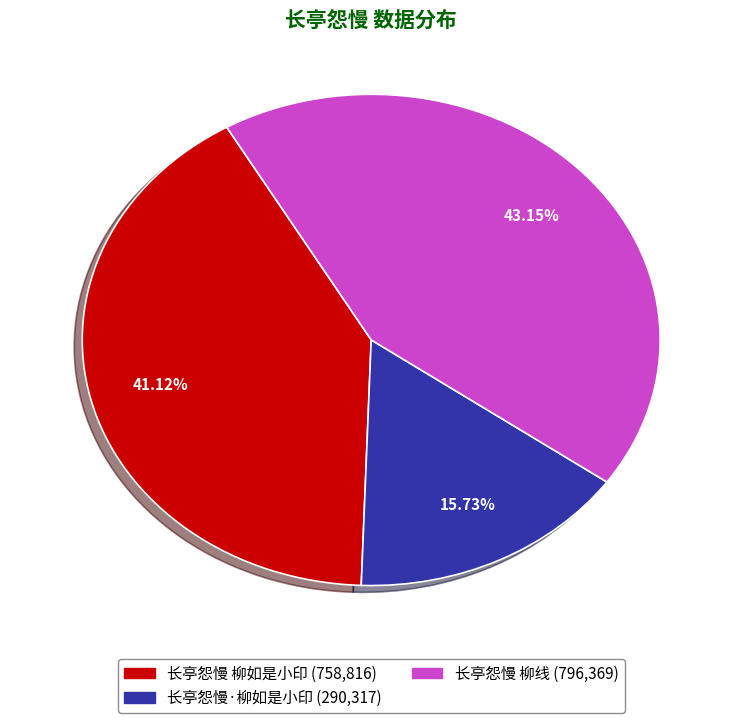

To the nearest percent, what portion does 长亭怨慢·柳如是小印 represent?

16%